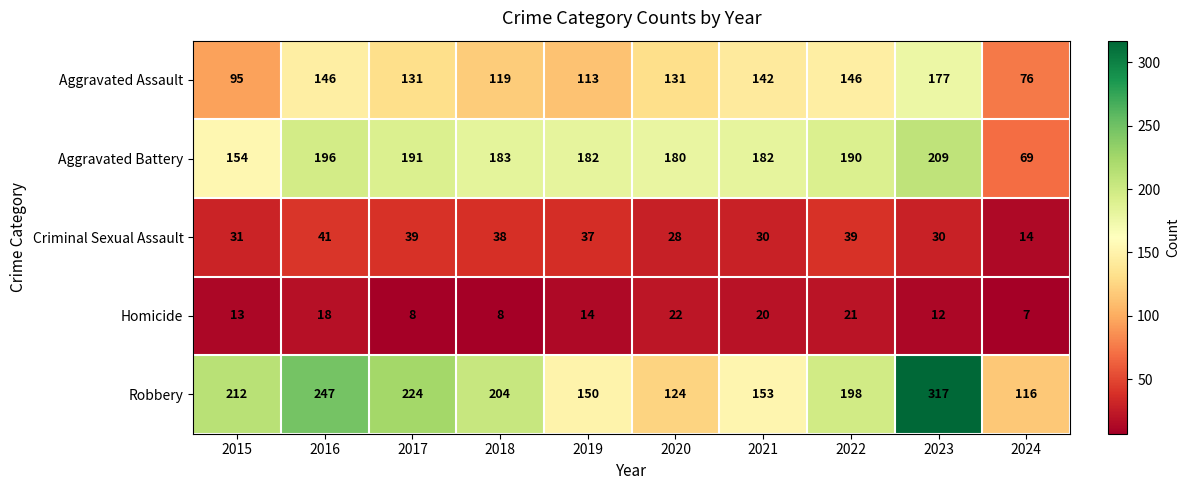

At which label does Robbery first exceed 204?

2015